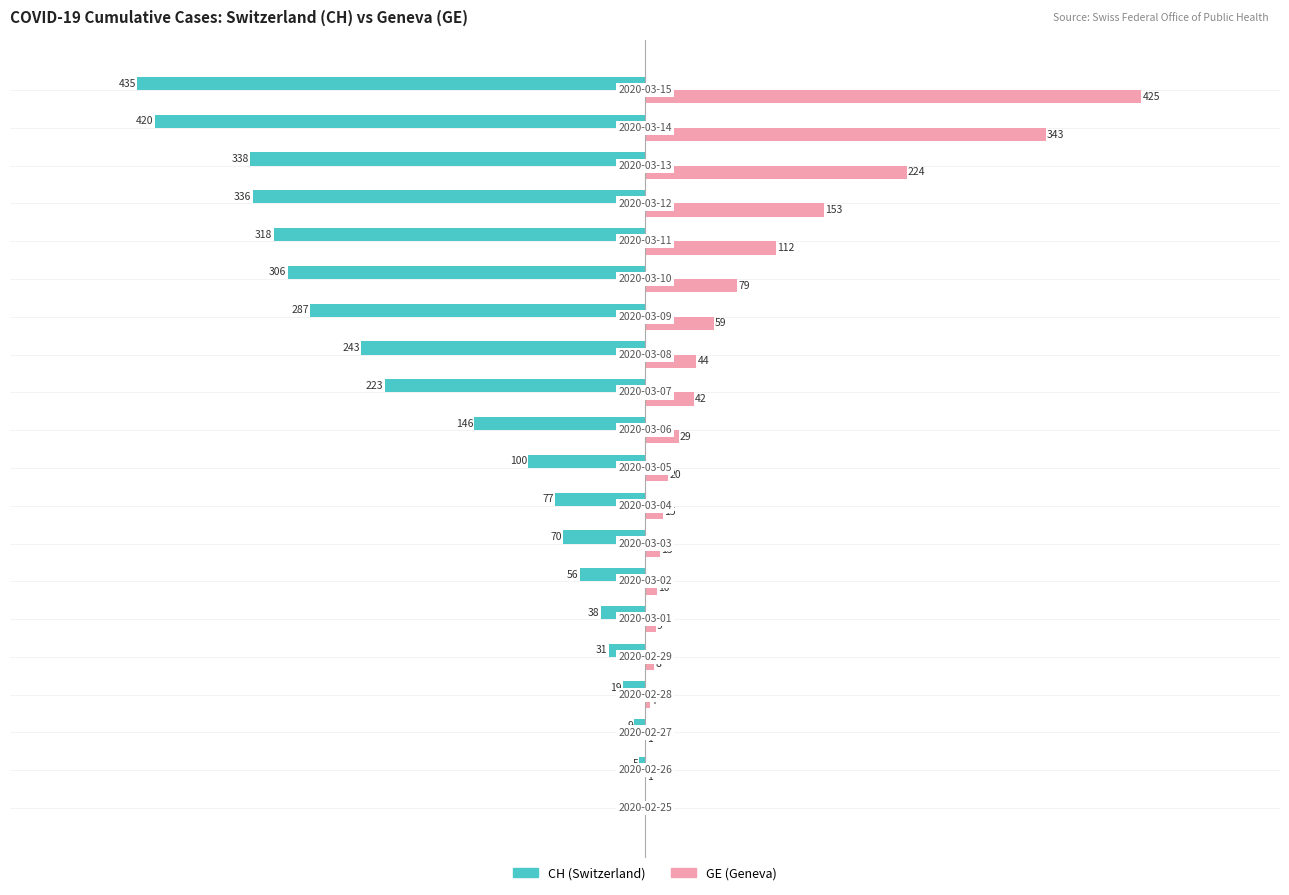

What are all the series names shown in the legend?

CH (Switzerland), GE (Geneva)